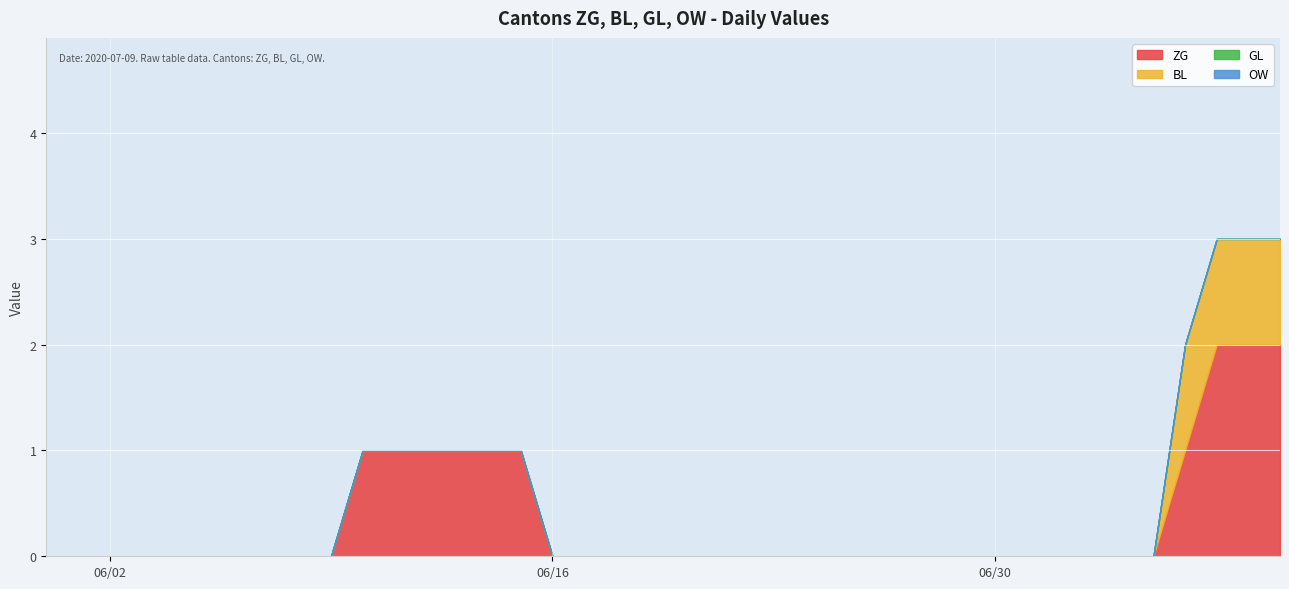

What is the label of the 32nd point from the left?

2020-07-01